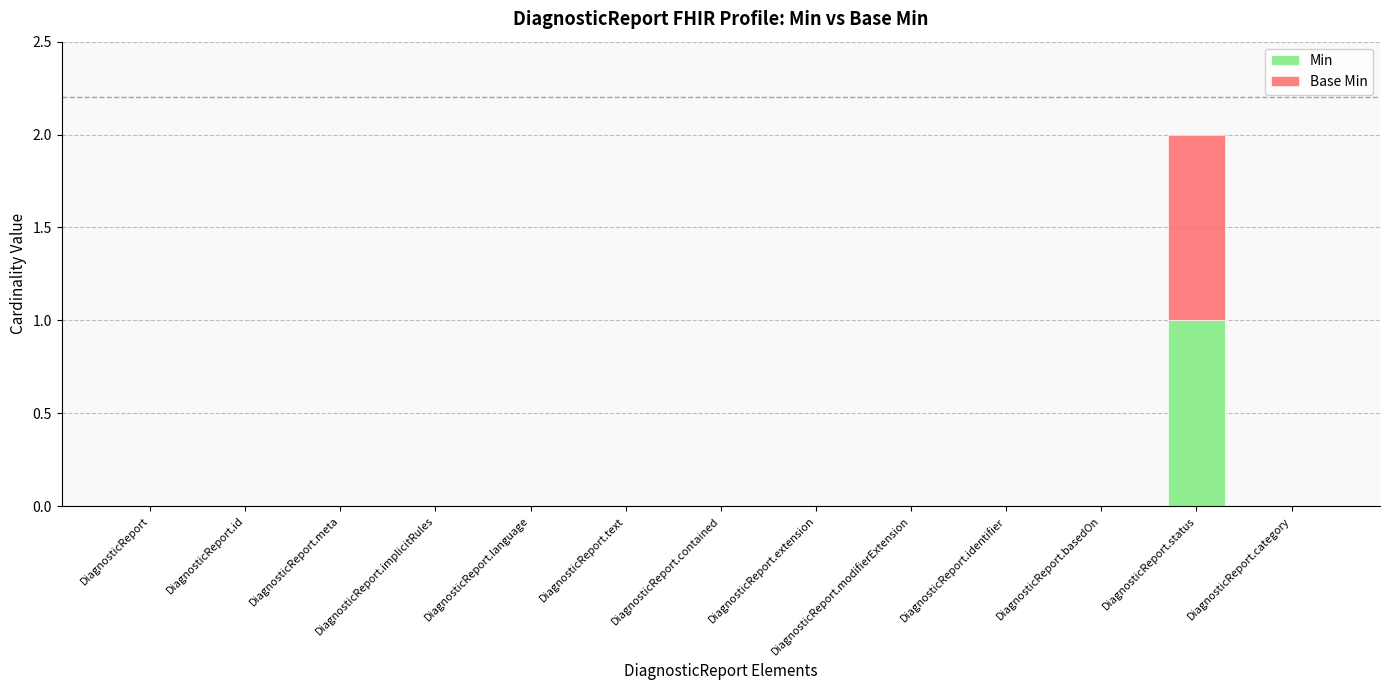

Are the bars horizontal?

No